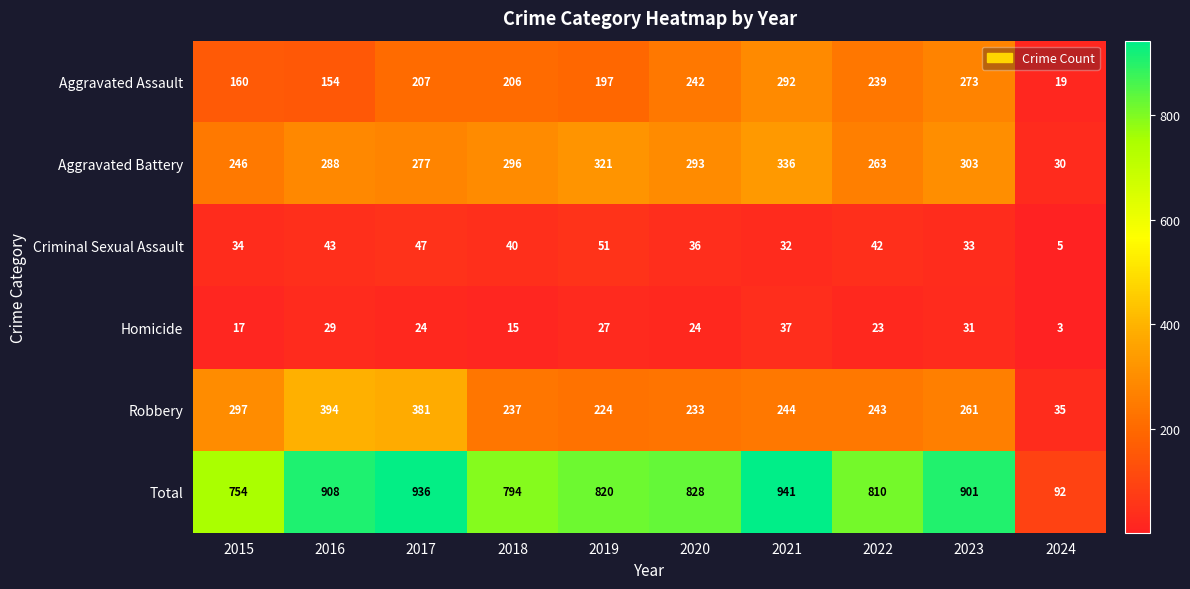

What is the total value across all series at 2023?

1802